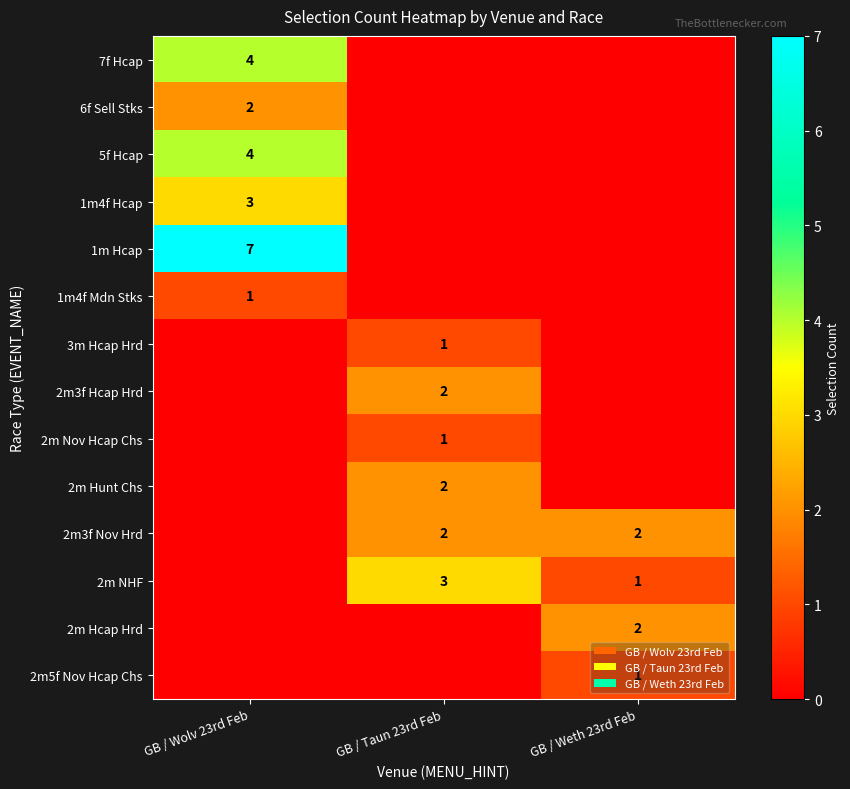

The 2m Nov Hcap Chs series shows 1 at GB / Taun 23rd Feb. True or false?

True